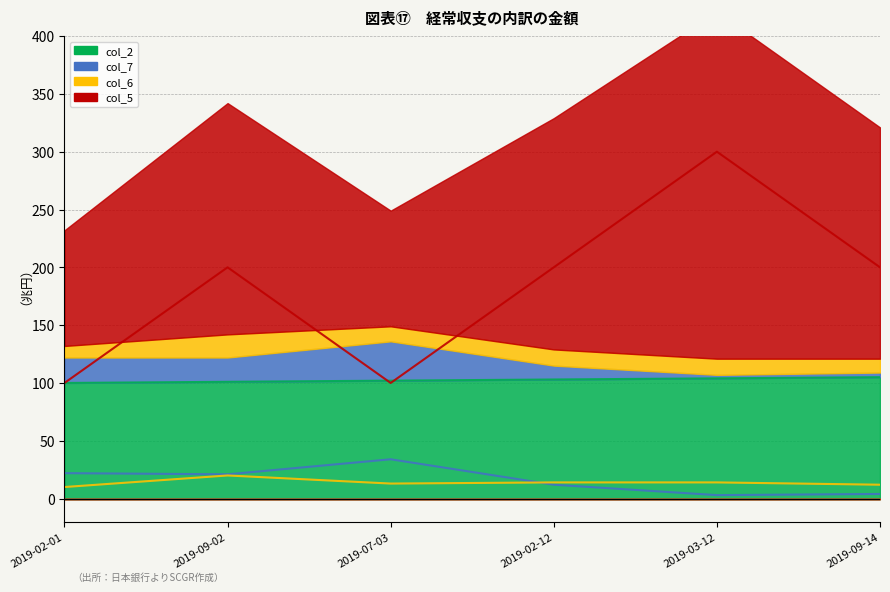

Which category has the lowest value across all series?

2019-03-12